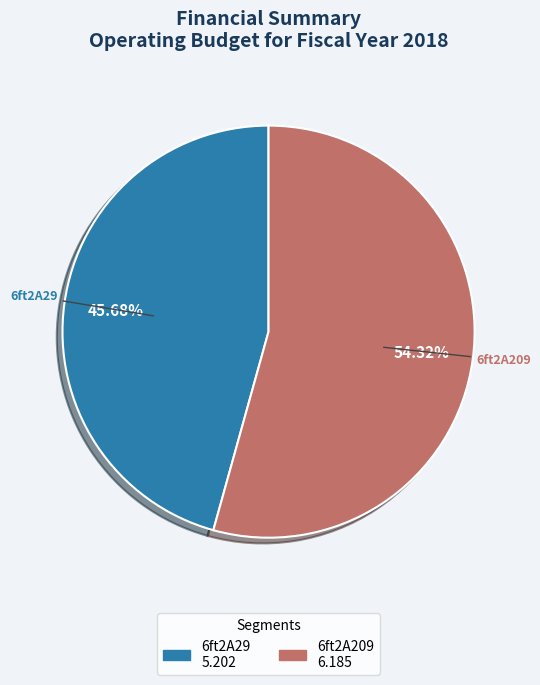

How many slices are in this pie chart?

2